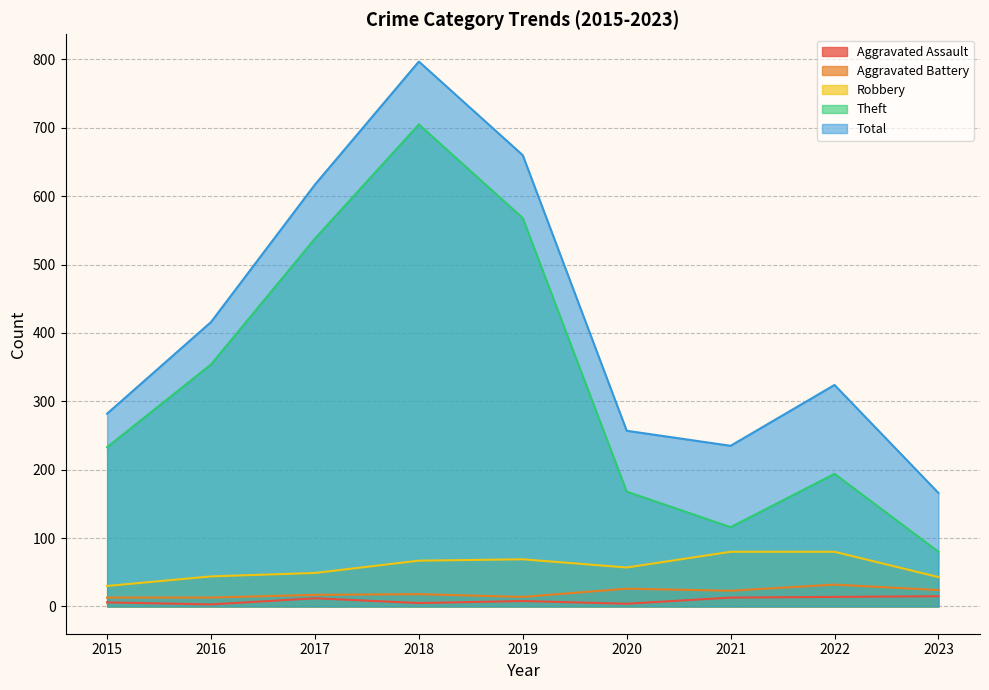

Reading left to right, what are all the values shown in this chart?

Aggravated Assault: 6	3	12	5	8	4	13	14	15
Aggravated Battery: 13	13	17	18	14	26	23	32	24
Robbery: 30	44	49	67	69	57	80	80	43
Theft: 233	354	538	705	568	168	116	194	80
Total: 282	416	617	797	660	257	235	324	166